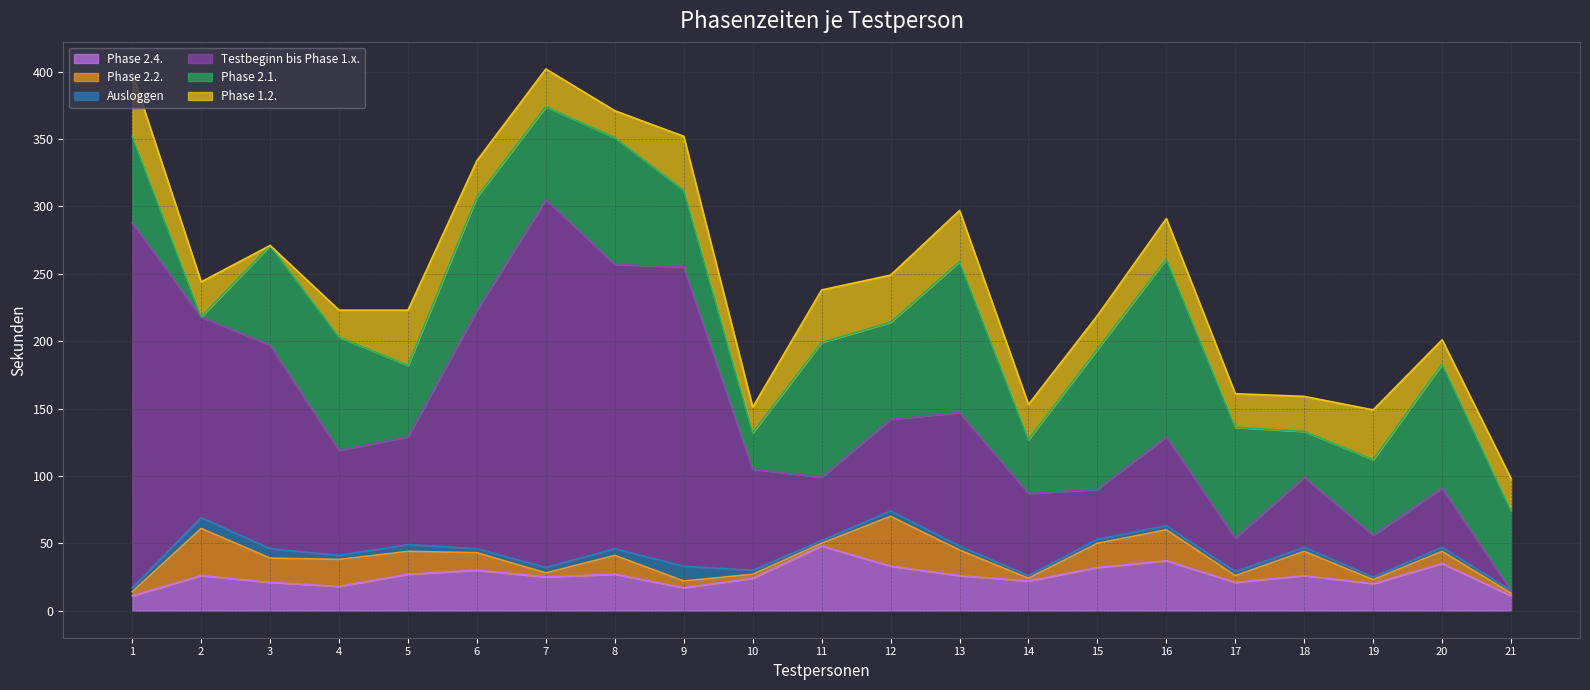

Is the value of Phase 2.1. at 17 greater than the value of Phase 2.2. at 6?

Yes